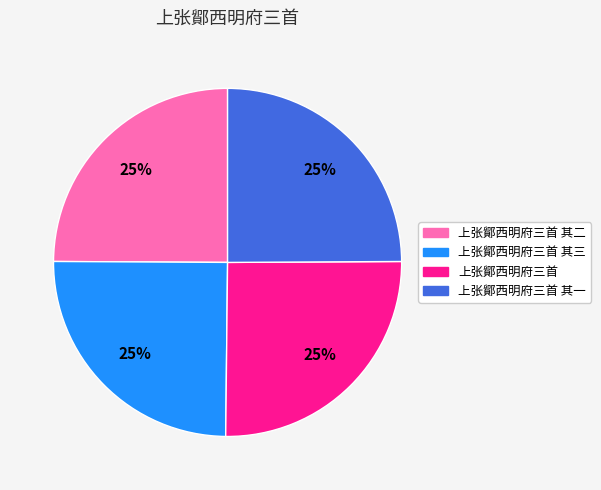

What is the ratio of the value at 上张鄮西明府三首 其三 to the value at 上张鄮西明府三首?

1.0